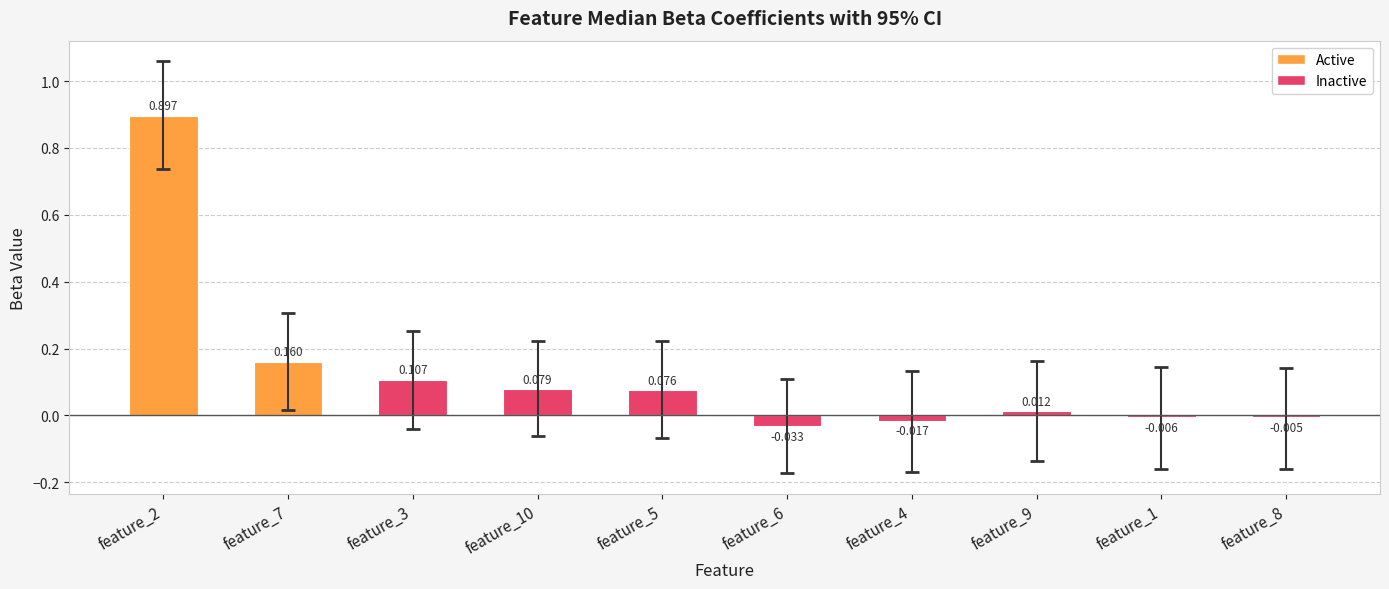

What value does the data have at feature_10?

0.1